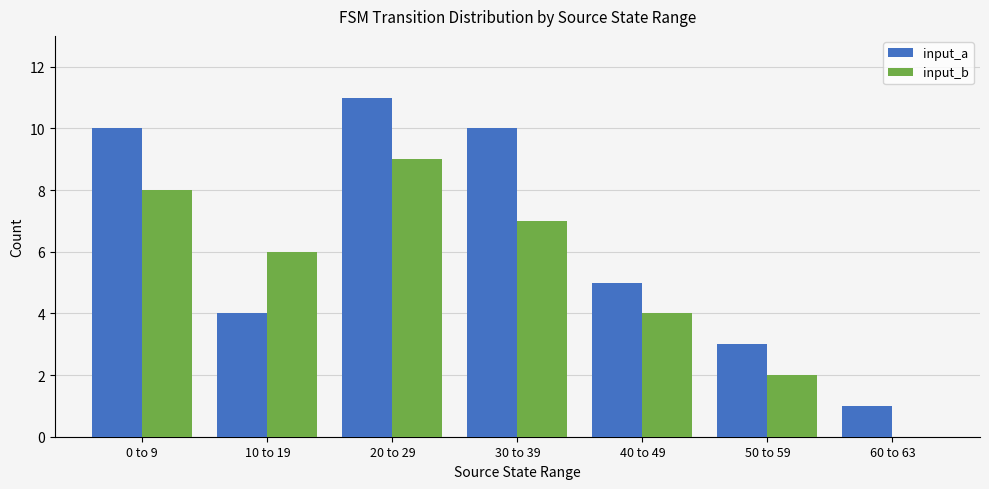

What is the maximum value for input_a?

11